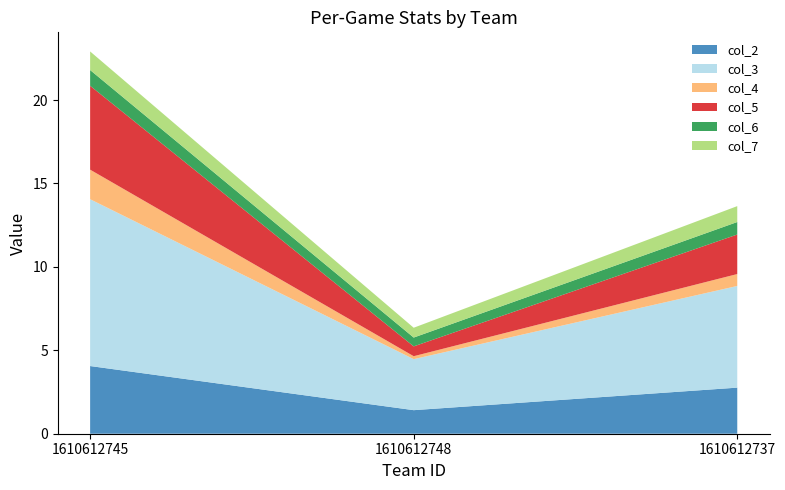

Reading left to right, list all the values displayed in this chart.

col_2: 4.1	1.4	2.8
col_3: 10.0	3.1	6.1
col_4: 1.8	0.2	0.7
col_5: 5.0	0.6	2.4
col_6: 0.9	0.5	0.8
col_7: 1.1	0.6	1.0